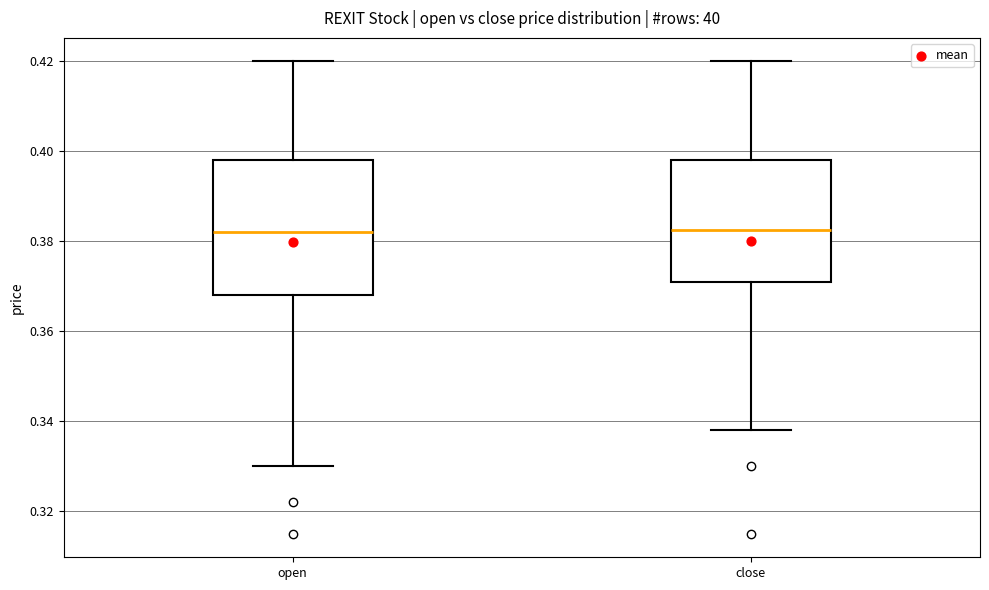

Where does the median line of the box for close sit on the y-axis? The values are not printed on the chart, so give them approximately, as read against the axis.

0.382